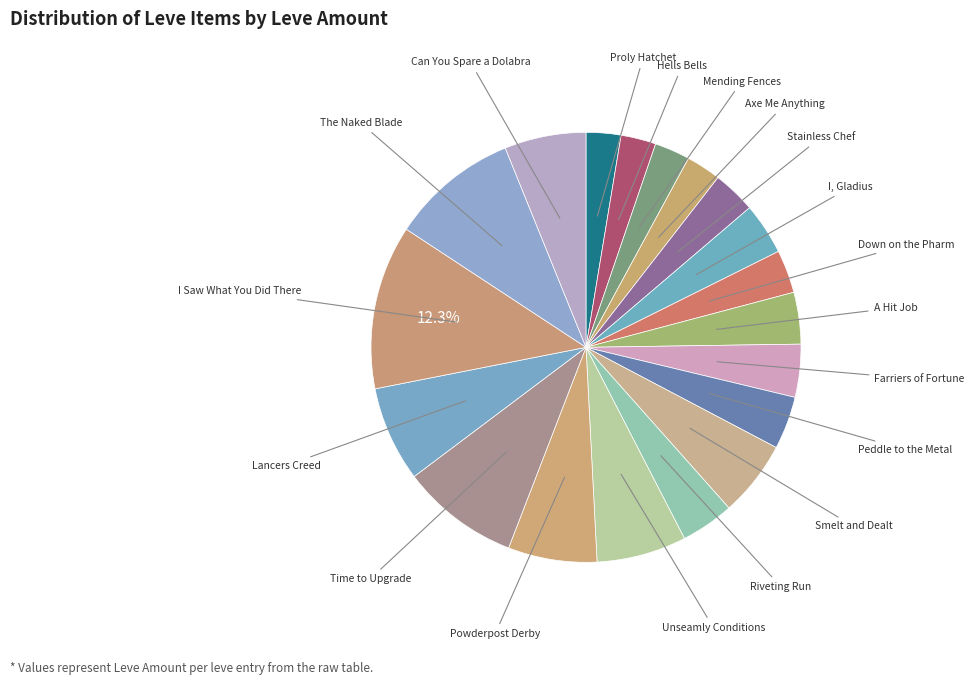

Count the number of slices in the pie.

19